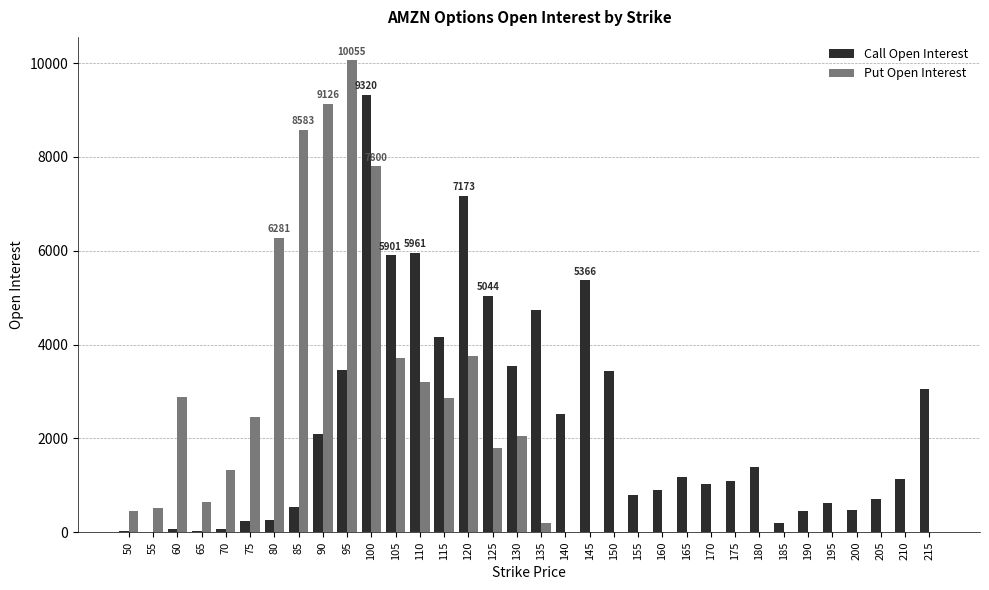

True or false: Call Open Interest has a value of 702 at 205.

True